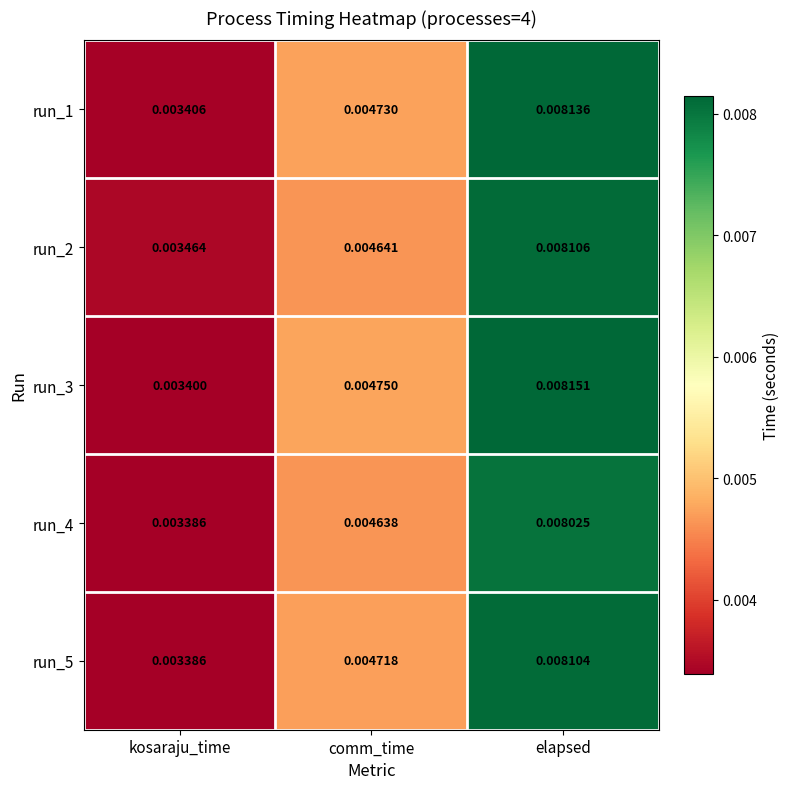

At which category does the chart reach its minimum across all series?

kosaraju_time